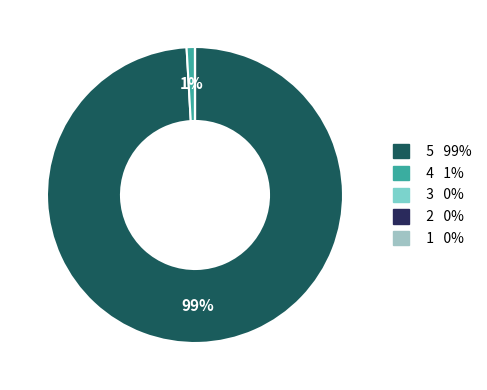

Is there a majority slice in this chart?

Yes